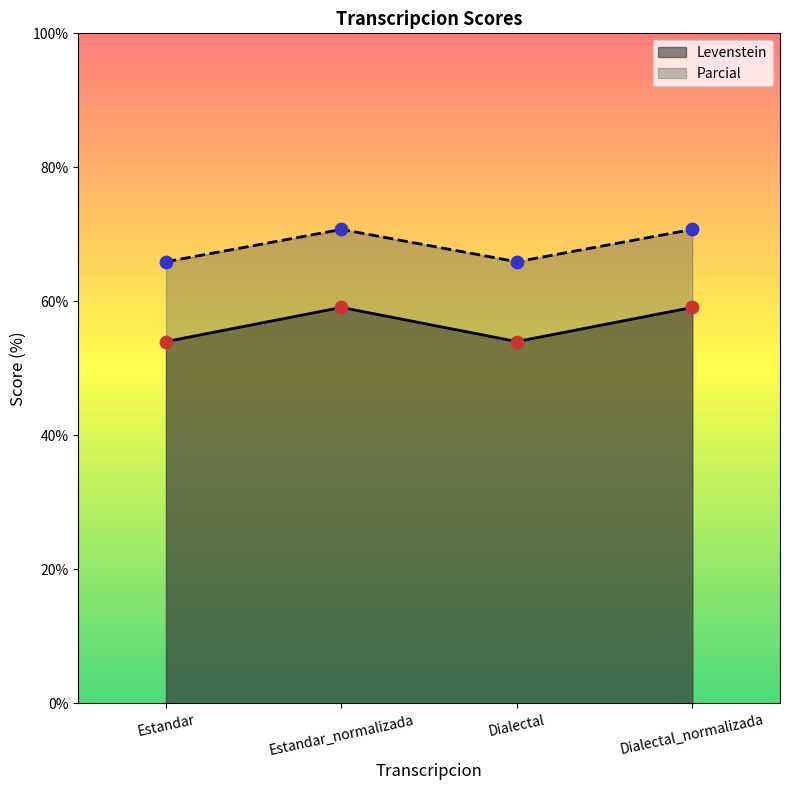

At which category is the sum across all series the highest?

Estandar_normalizada